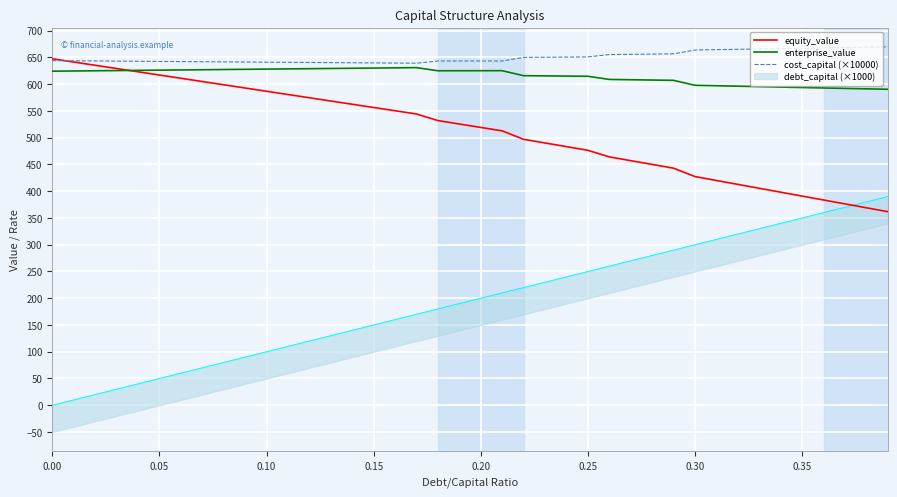

What is the highest value of the cost_capital (×10000) series?

669.9